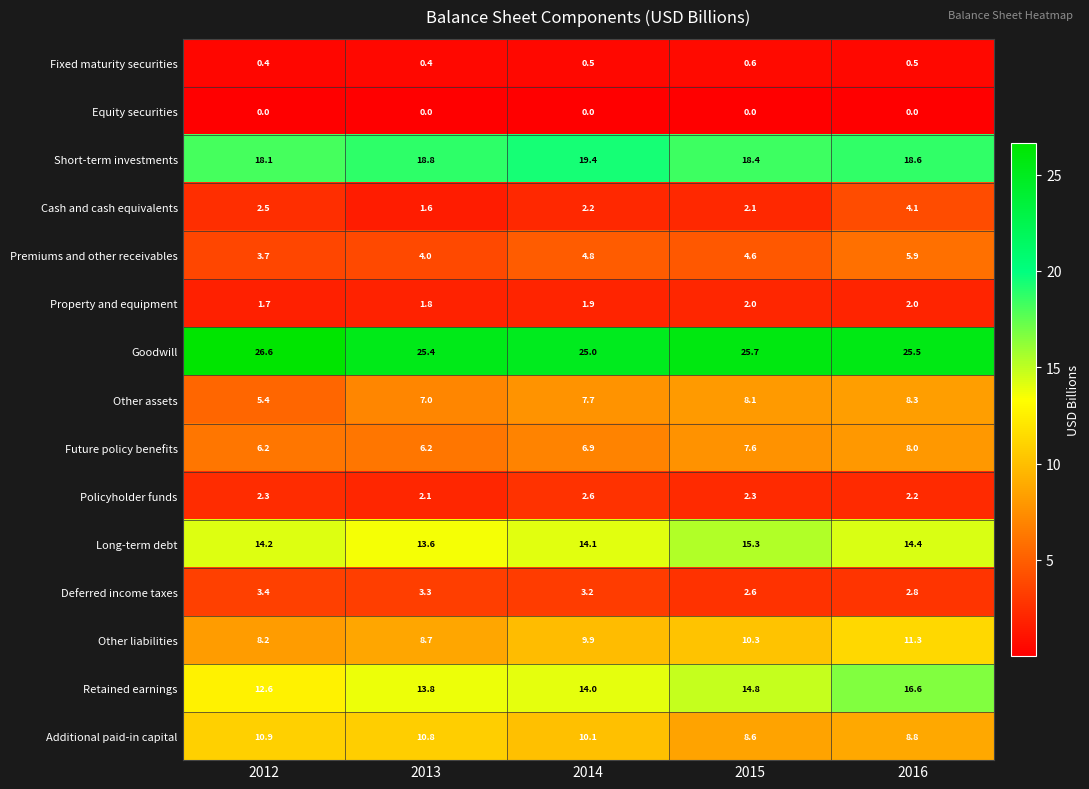

At which category is the sum across all series the highest?

2016